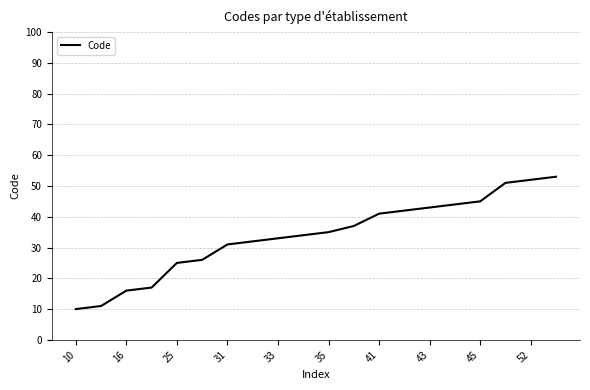

What is the difference between the maximum and minimum values?

43